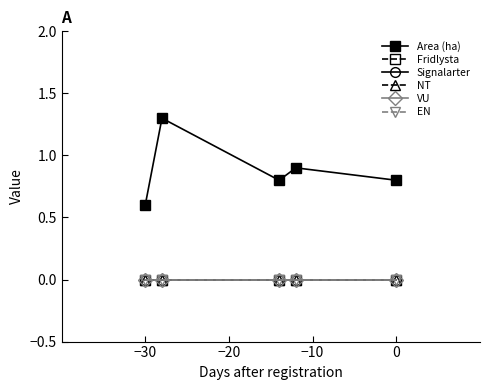

Is this an area chart (filled region under the line)?

No